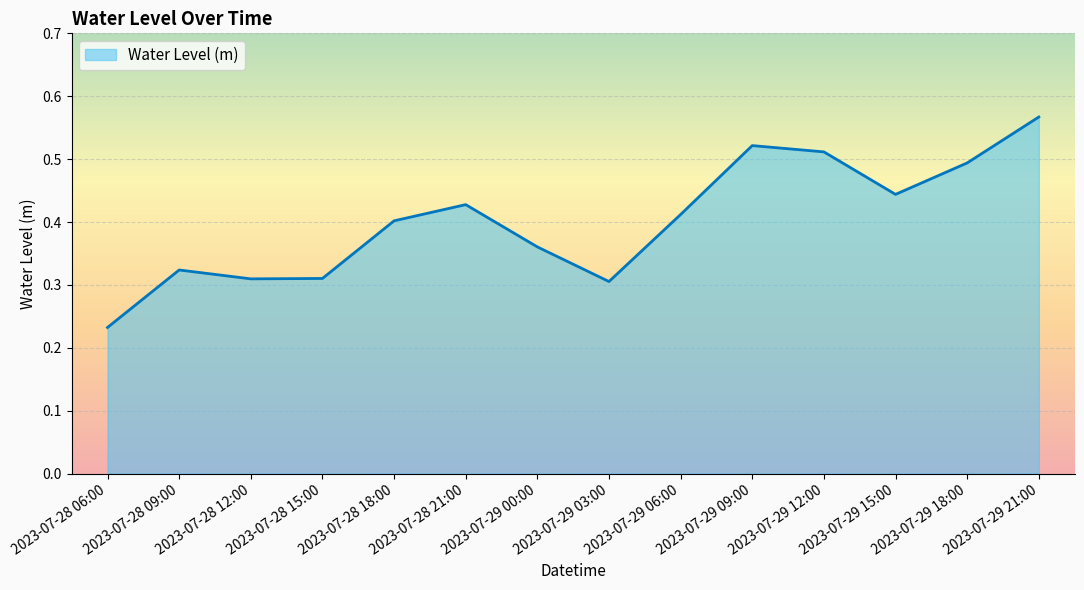

What position from the left is 2023-07-29 12:00?

11